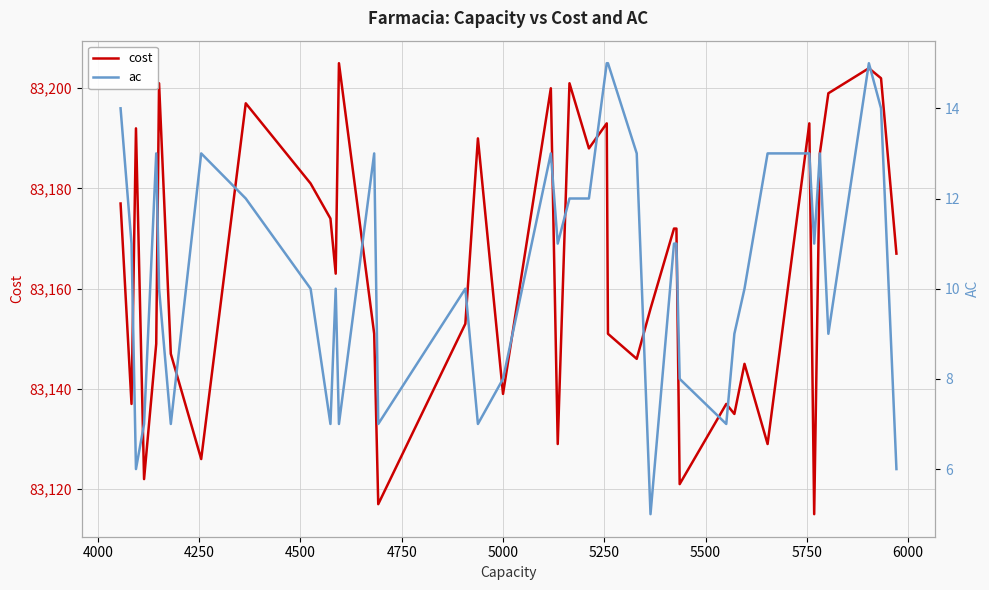

What are all the series names shown in the legend?

cost, ac